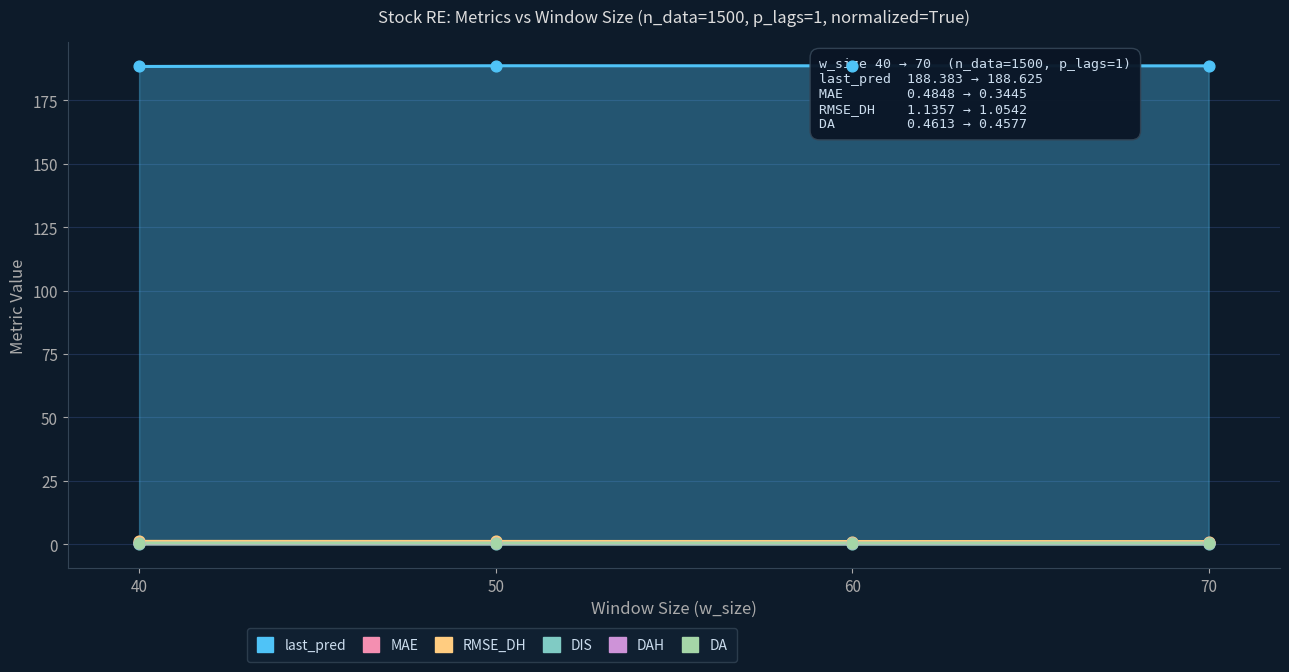

Which series has the widest spread of Y values?

last_pred